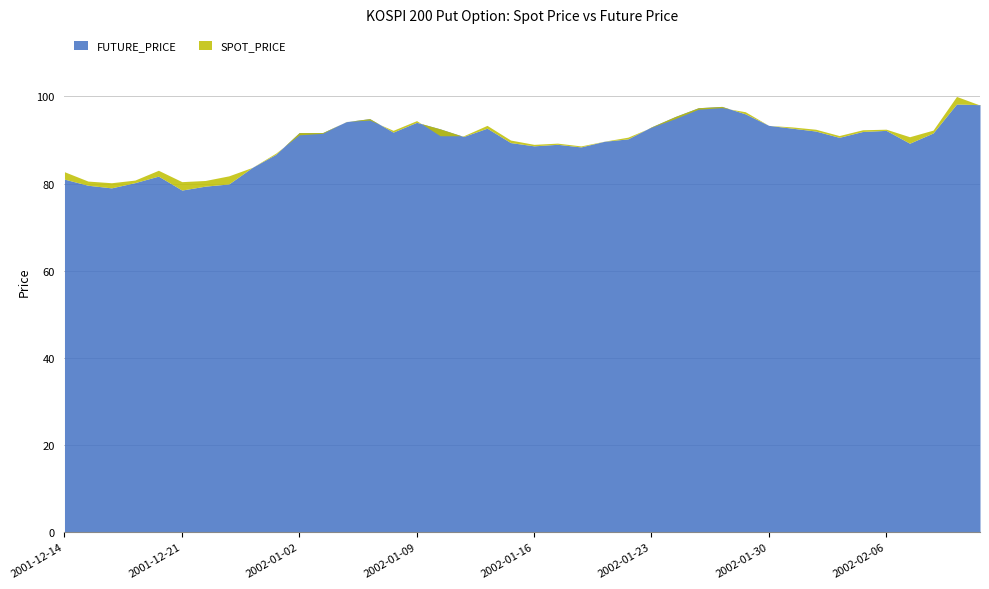

Which series has the widest spread of values?

SPOT_PRICE